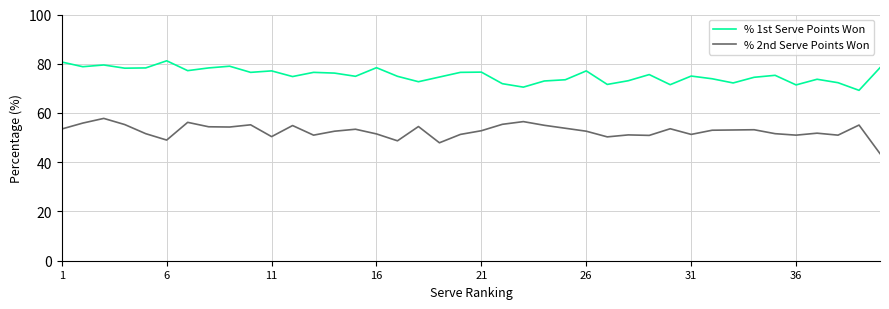

What is the maximum value for % 1st Serve Points Won?

81.2